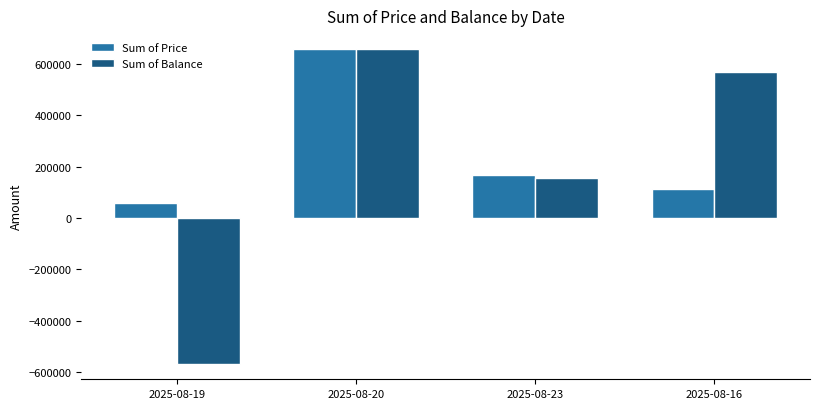

How many groups of bars are there?

4